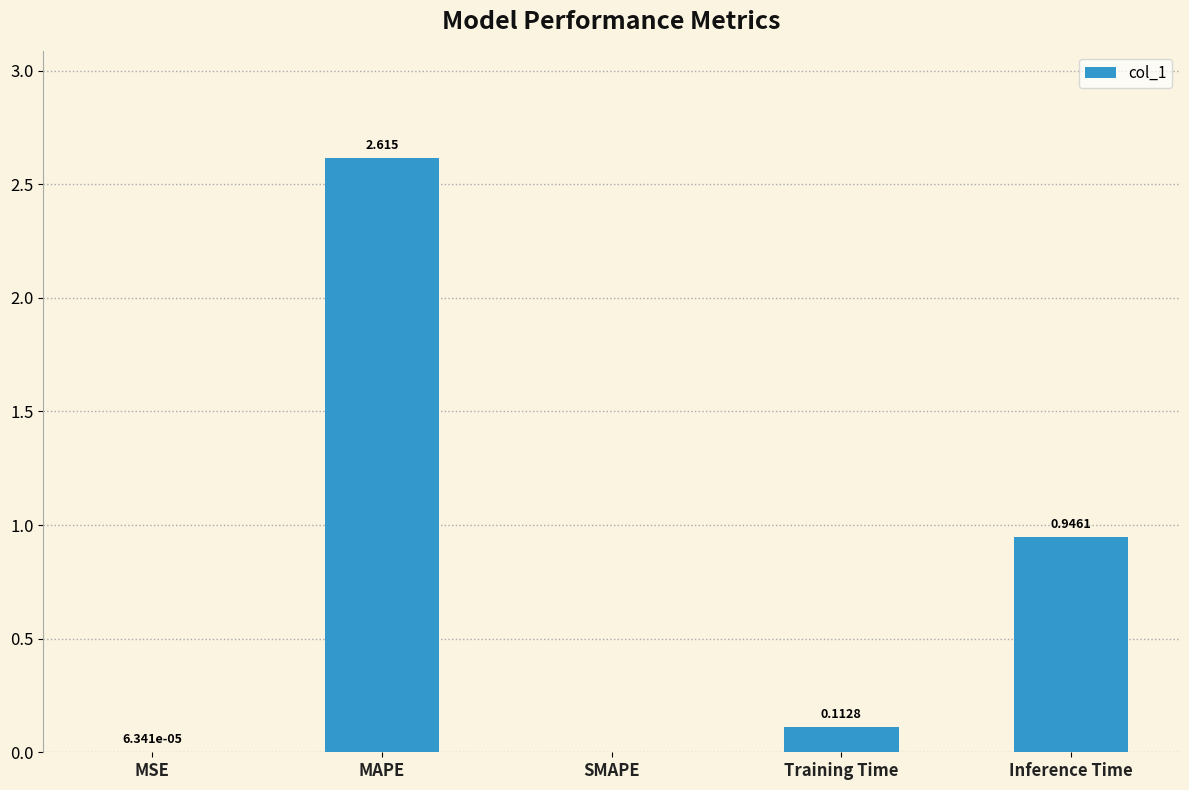

At which category does the chart reach its peak across all series?

MAPE